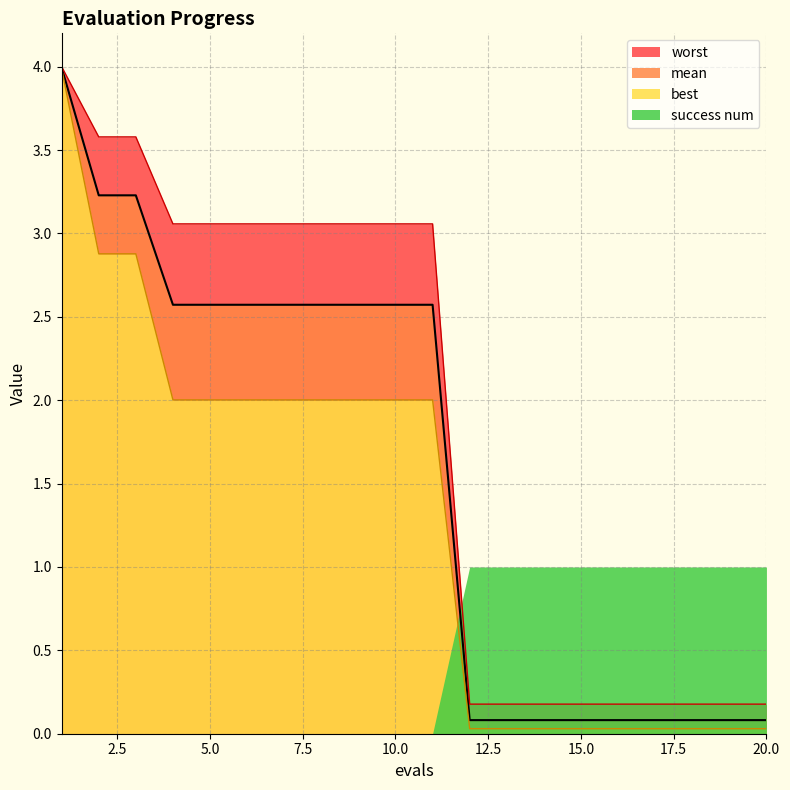

What is the highest value of the best series?

4.0